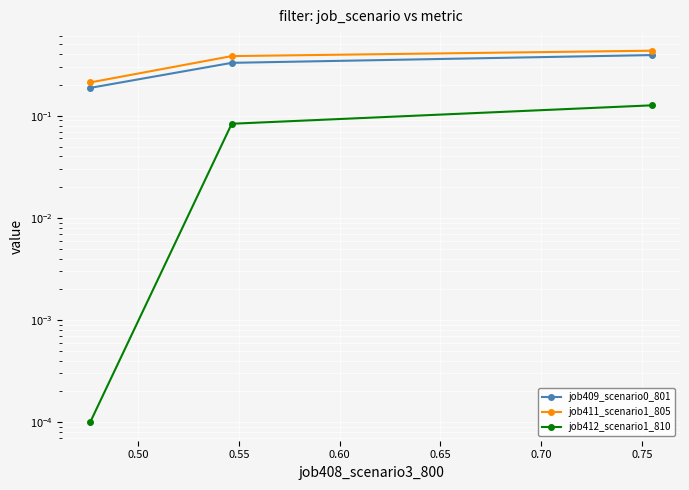

Rank the series at 0.55 from highest to lowest value.

job411_scenario1_805, job409_scenario0_801, job412_scenario1_810